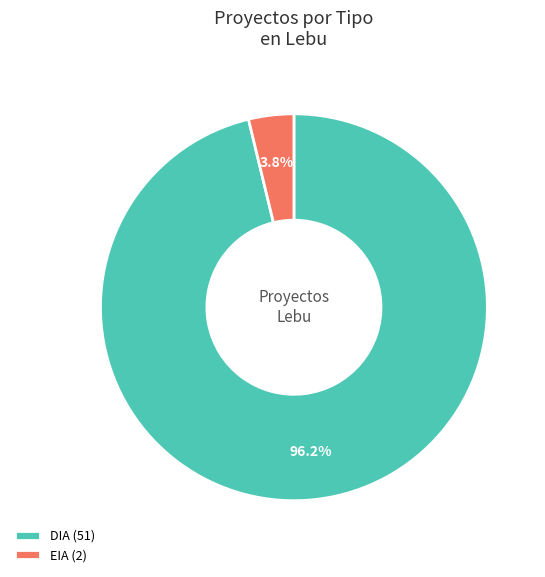

What percentage is the EIA slice, to the nearest percent?

4%